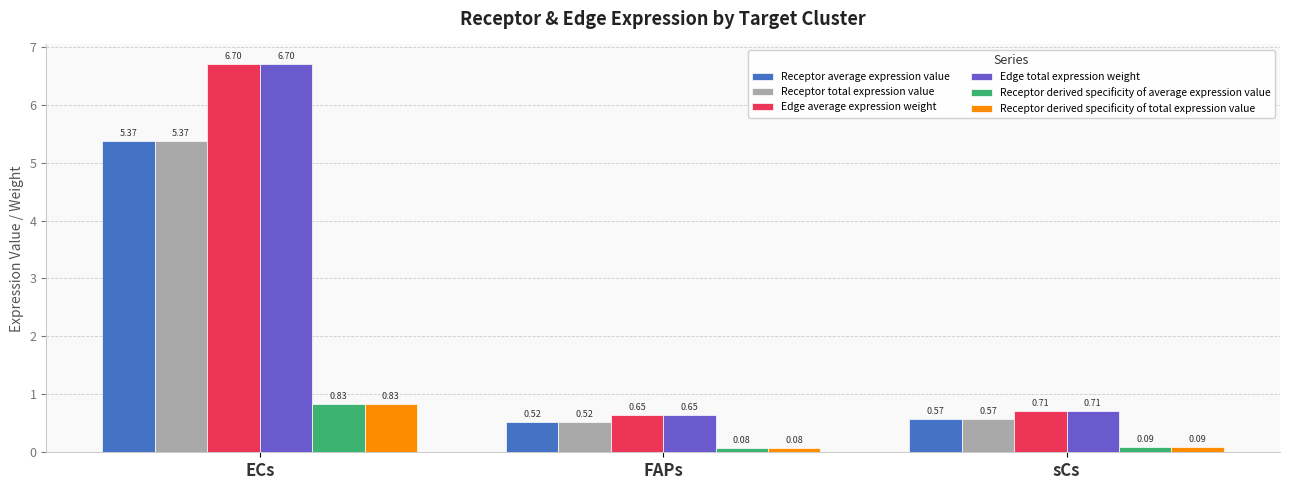

What is the sum of all Receptor derived specificity of total expression value values?

1.0